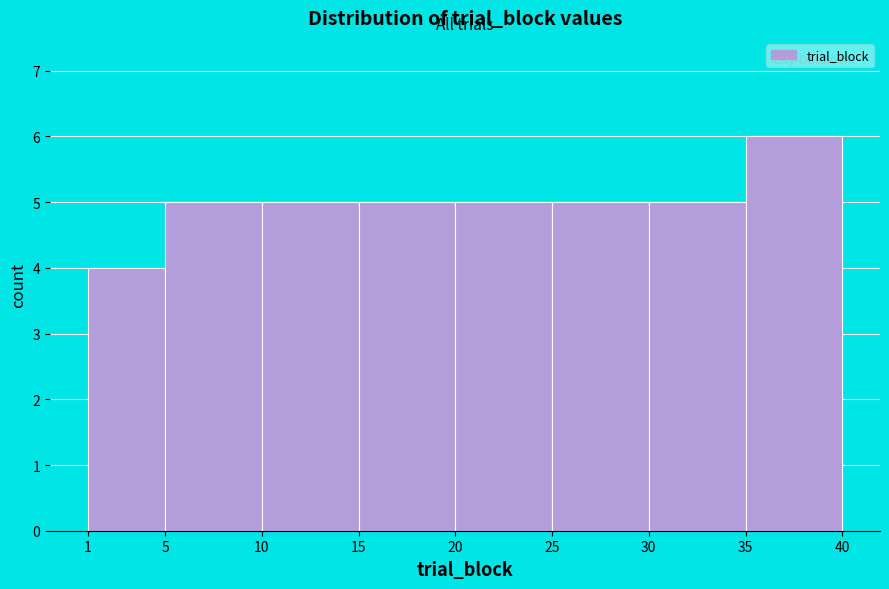

Reading left to right, transcribe this chart: for each bar, give the range it covers on the x-axis and its height. The values are not printed on the chart, so give them approximately, as read against the axis.

1 to 5: 4
5 to 10: 5
10 to 15: 5
15 to 20: 5
20 to 25: 5
25 to 30: 5
30 to 35: 5
35 to 40: 6